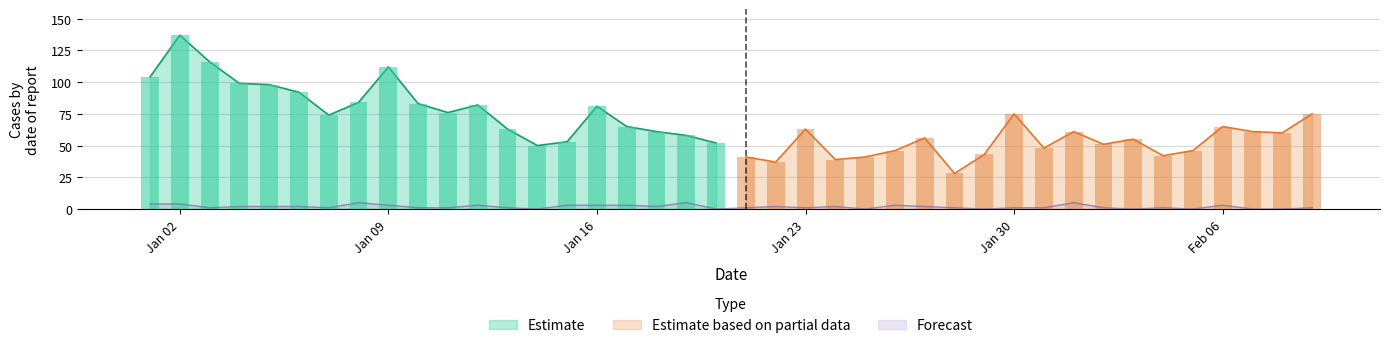

What is the value of the 33rd bar from the left?

1